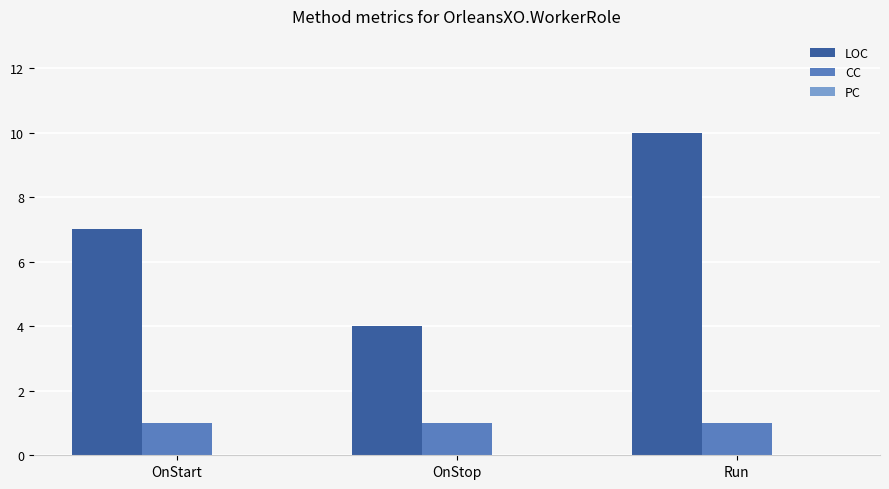

At how many categories does at least one series exceed 8?

1